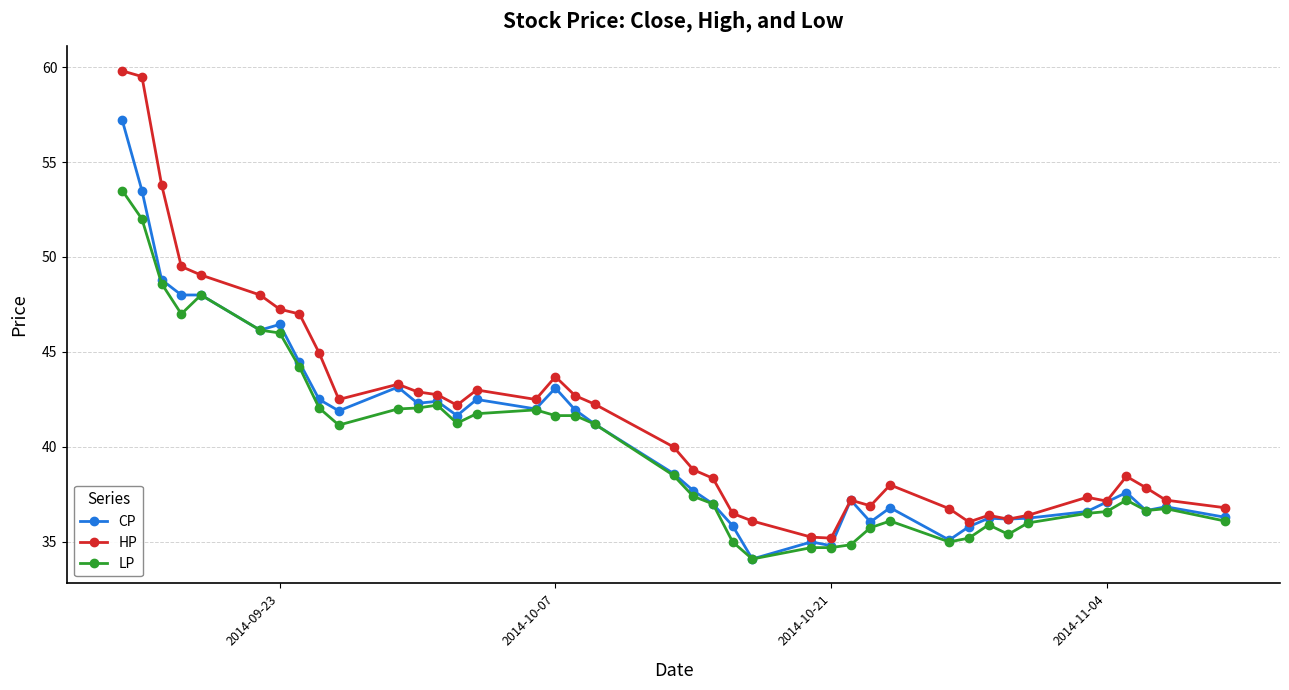

What is the value of the CP point at the 20th from the left?

38.6